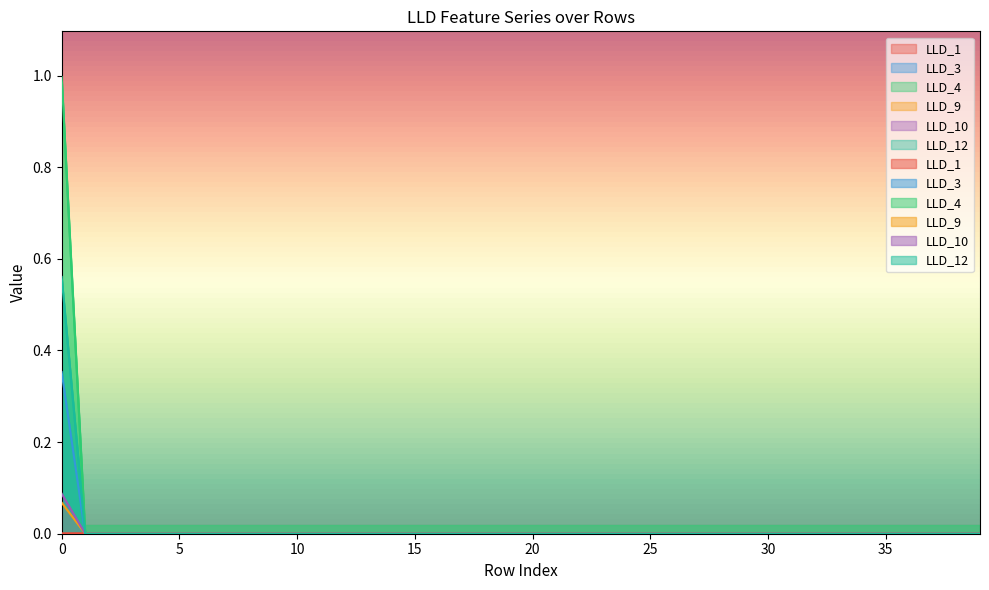

True or false: LLD_12 has a value of 0.0 at 15.

True